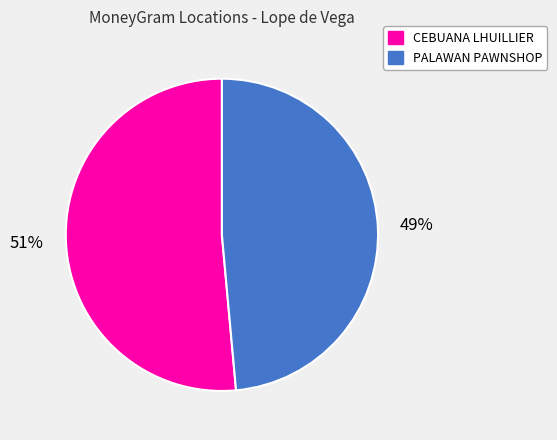

What is the largest slice in the pie chart?

CEBUANA LHUILLIER